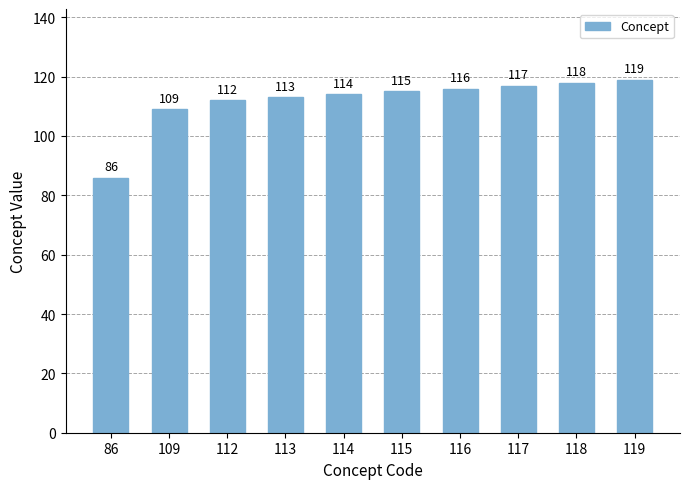

Which category has the highest value across all series?

119